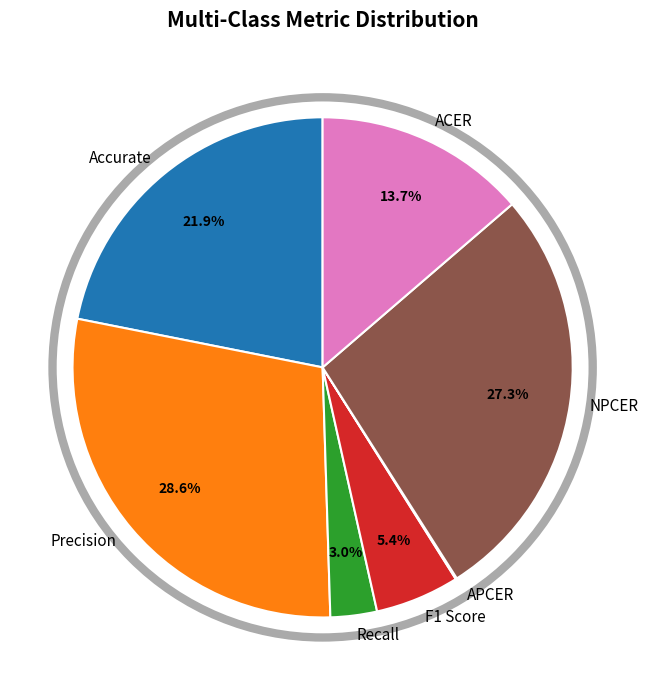

What portion of the pie excludes NPCER?

72.7%